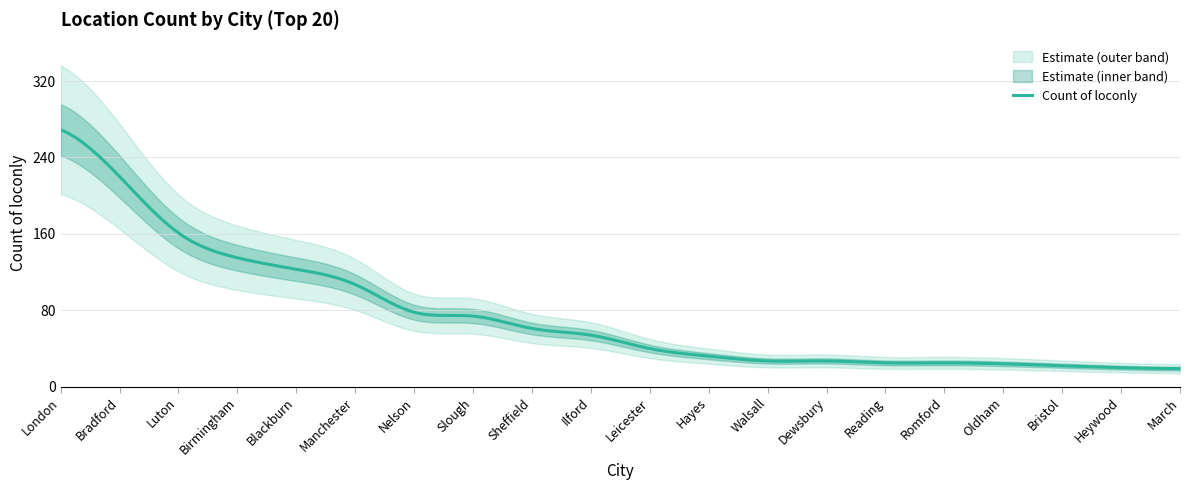

What is the value of the 11th point from the left?

40